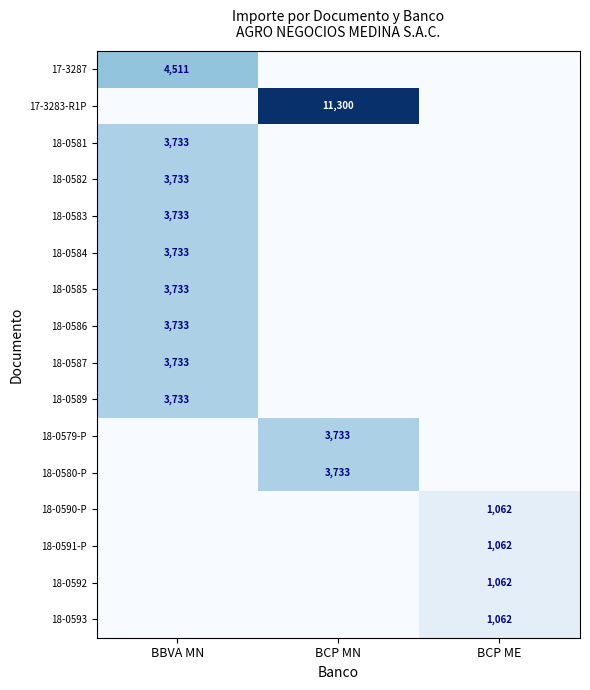

What is the spread (max minus min) of values at BBVA MN?

4510.8